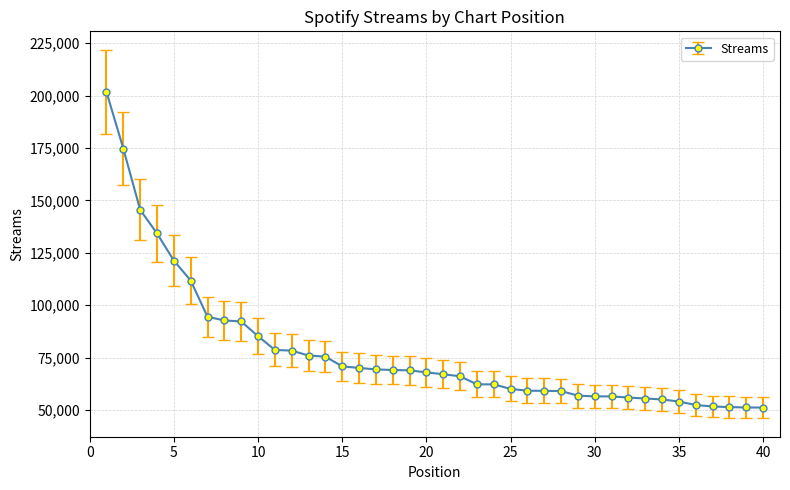

What is the difference between the maximum and second lowest values?

150564